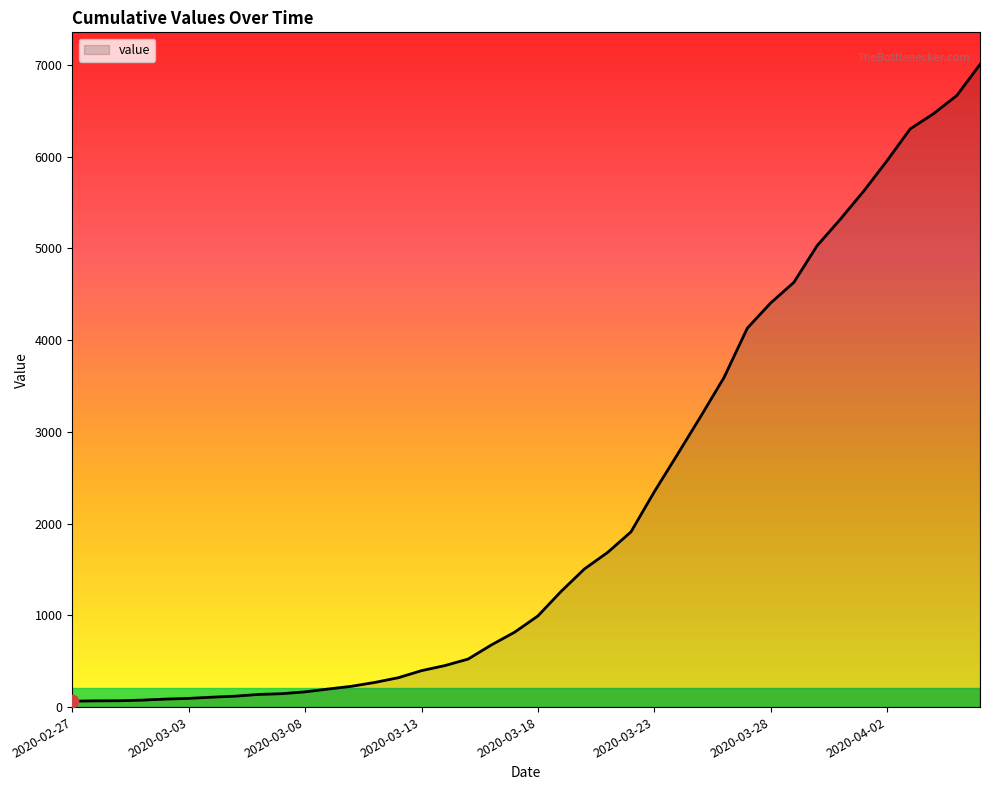

What is the maximum value shown in the chart?

7003